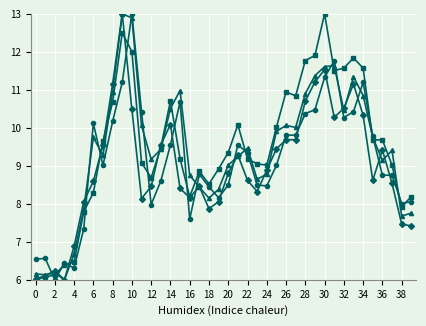

What is the greatest value displayed?

13.0